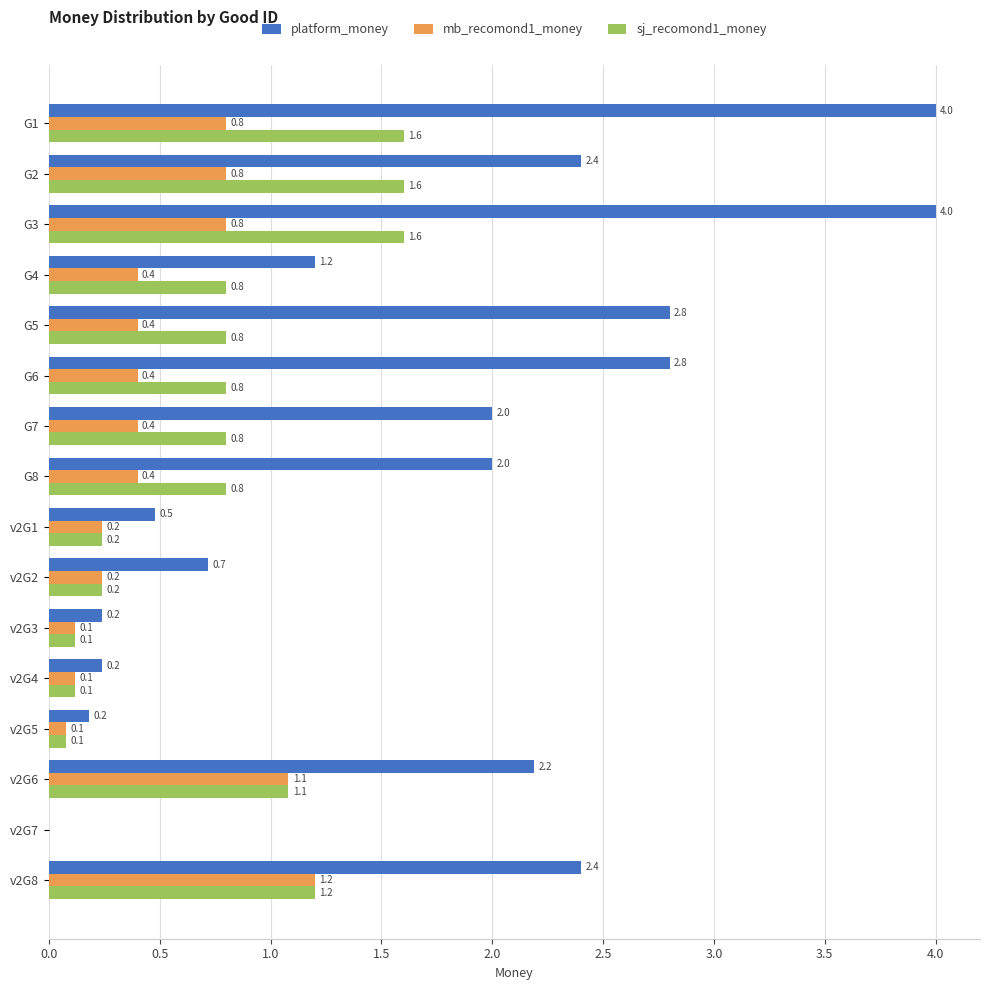

Is the value of platform_money at v2G8 greater than the value of mb_recomond1_money at G7?

Yes